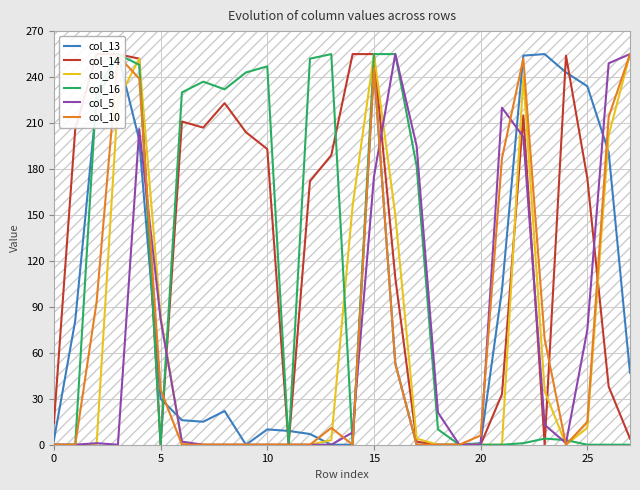

True or false: col_8 has a value of 0 at 10.

True